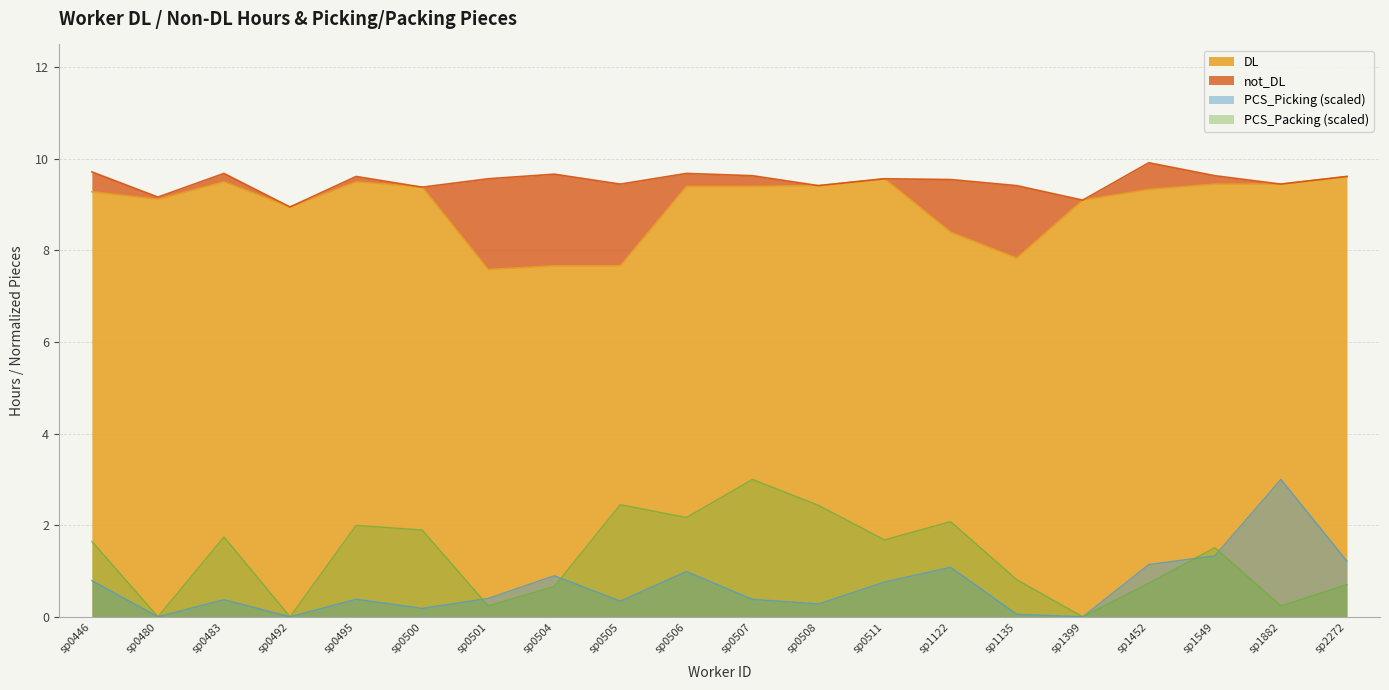

The value of DL at sp0506 is 9.4. True or false?

True